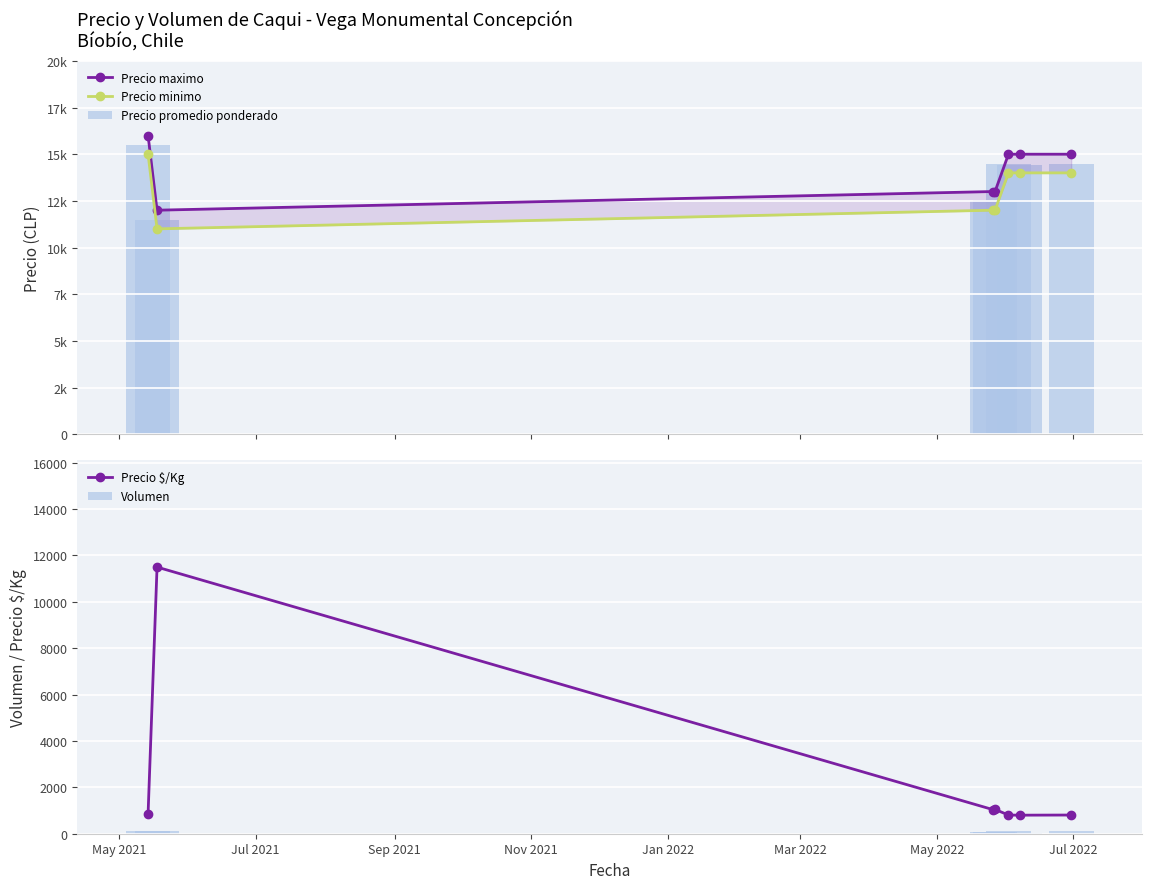

What are all the series names shown in the legend?

Precio maximo, Precio minimo, Precio promedio ponderado, Precio $/Kg, Volumen